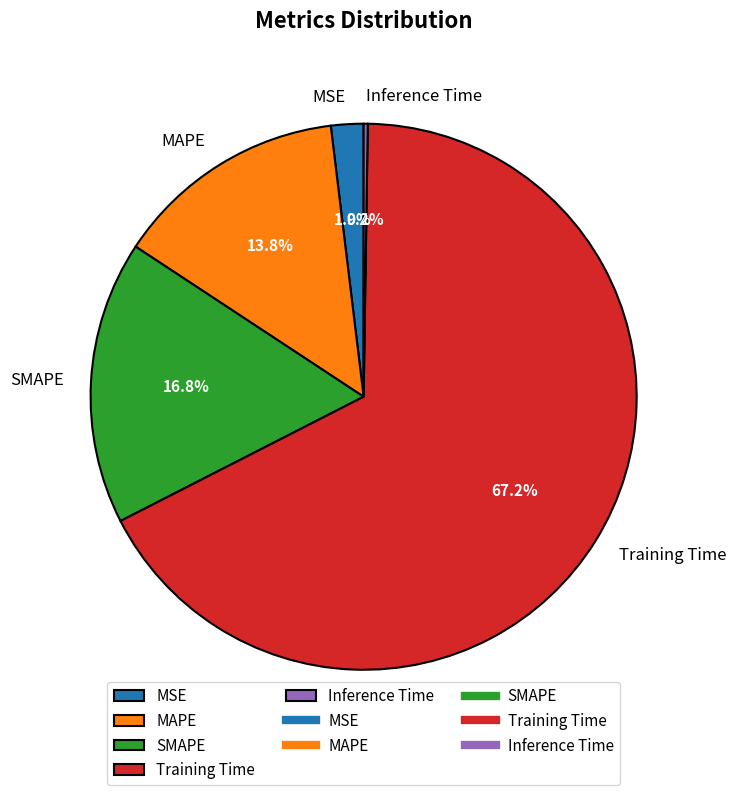

To the nearest percent, what percentage of the pie is Training Time?

67%